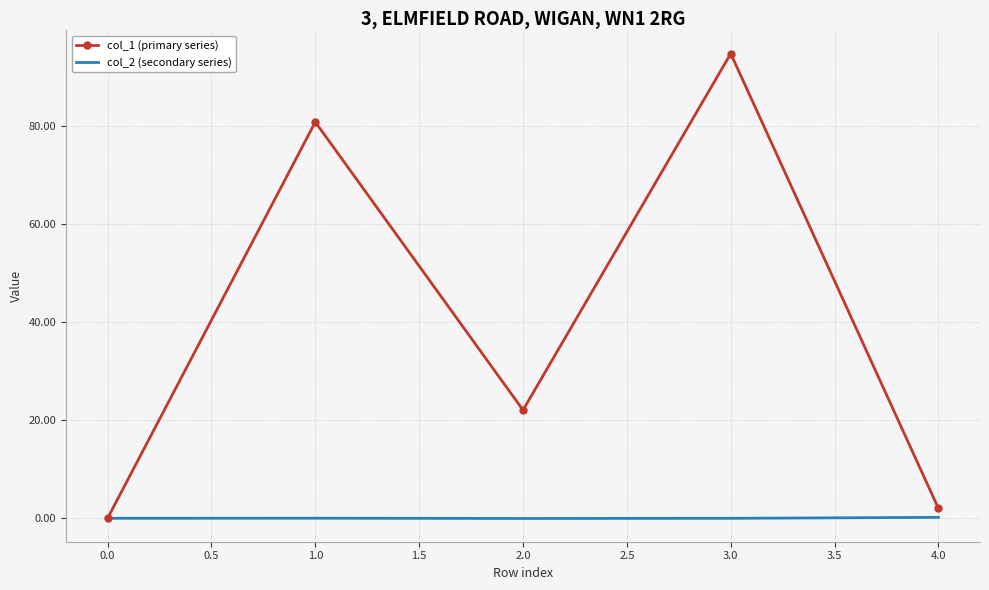

Is the value of col_2 (secondary series) at 2.0 greater than the value of col_1 (primary series) at 3.0?

No